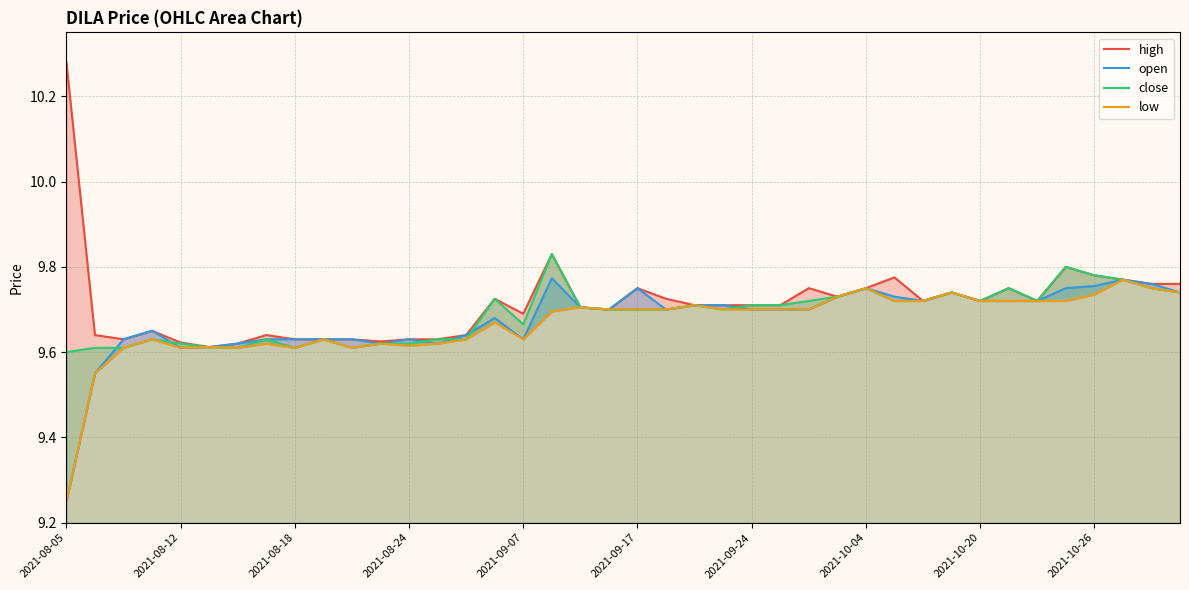

What is the approximate value of low at 19?

9.7